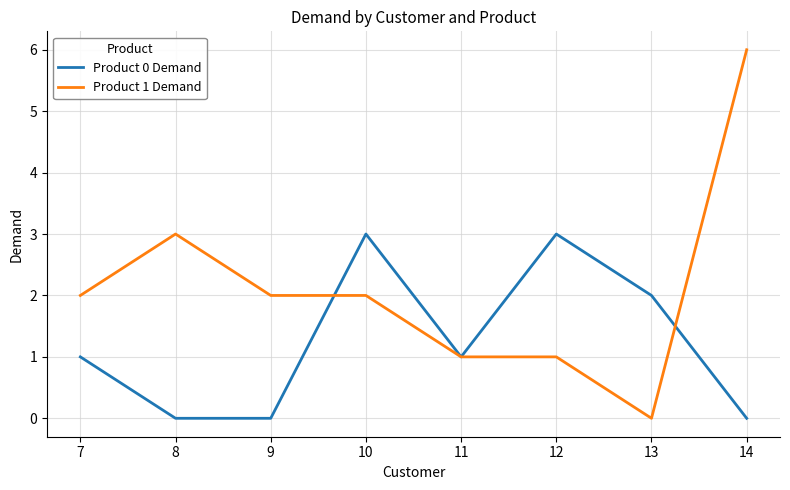

What is the difference between the highest and lowest values at 9?

2